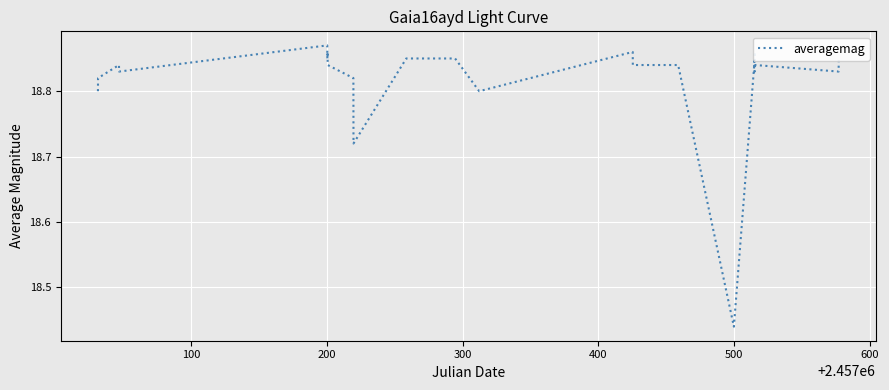

What is the sum of all values?

451.6